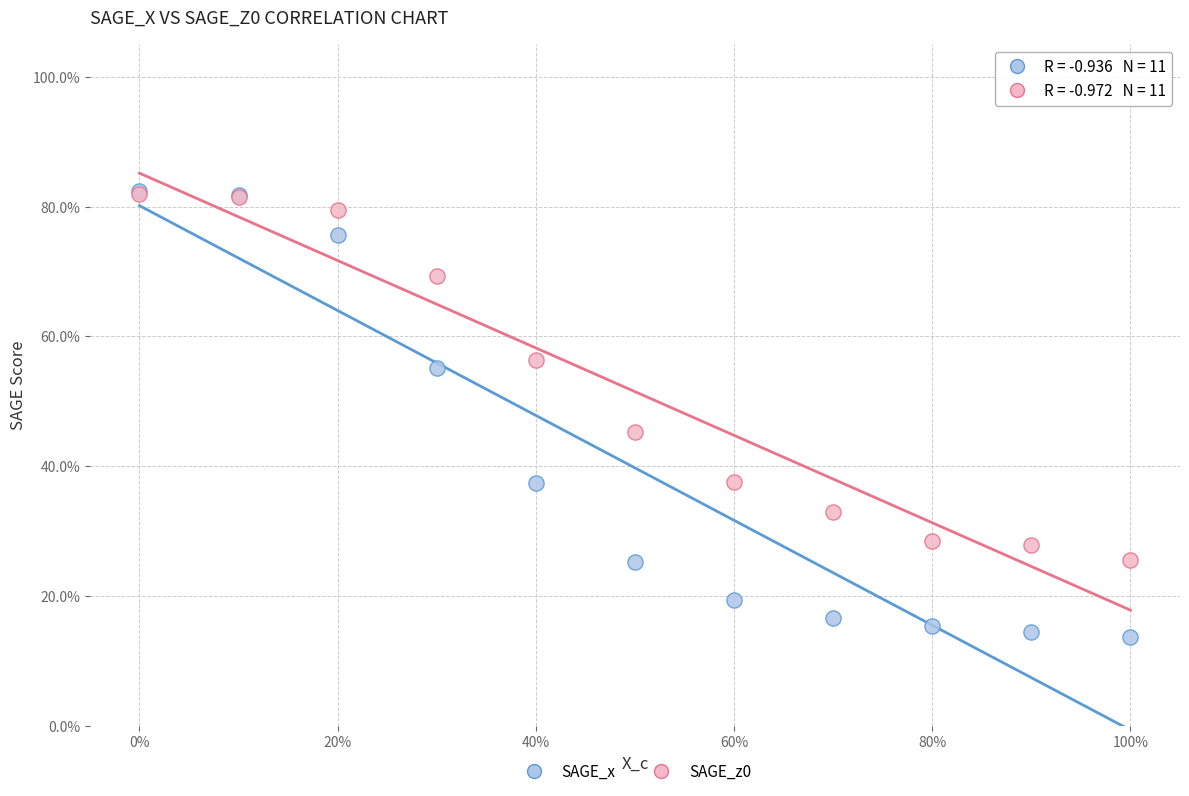

What are all the series names shown in the legend?

SAGE_x, SAGE_z0